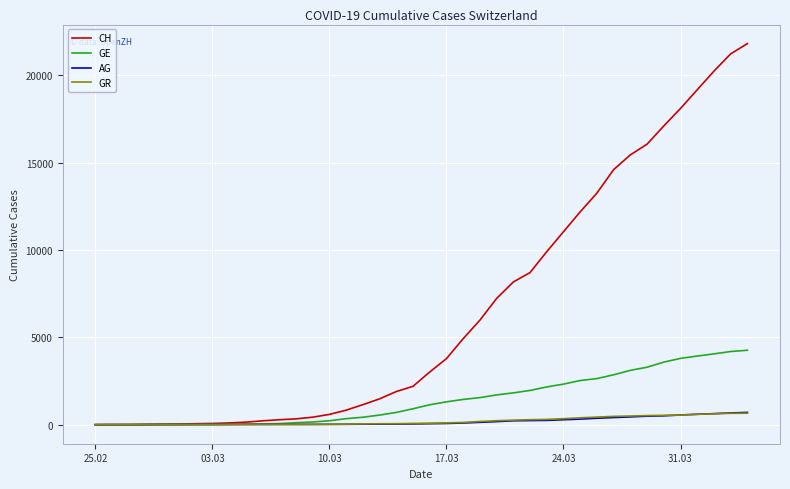

Which series has the largest range (max minus min)?

CH